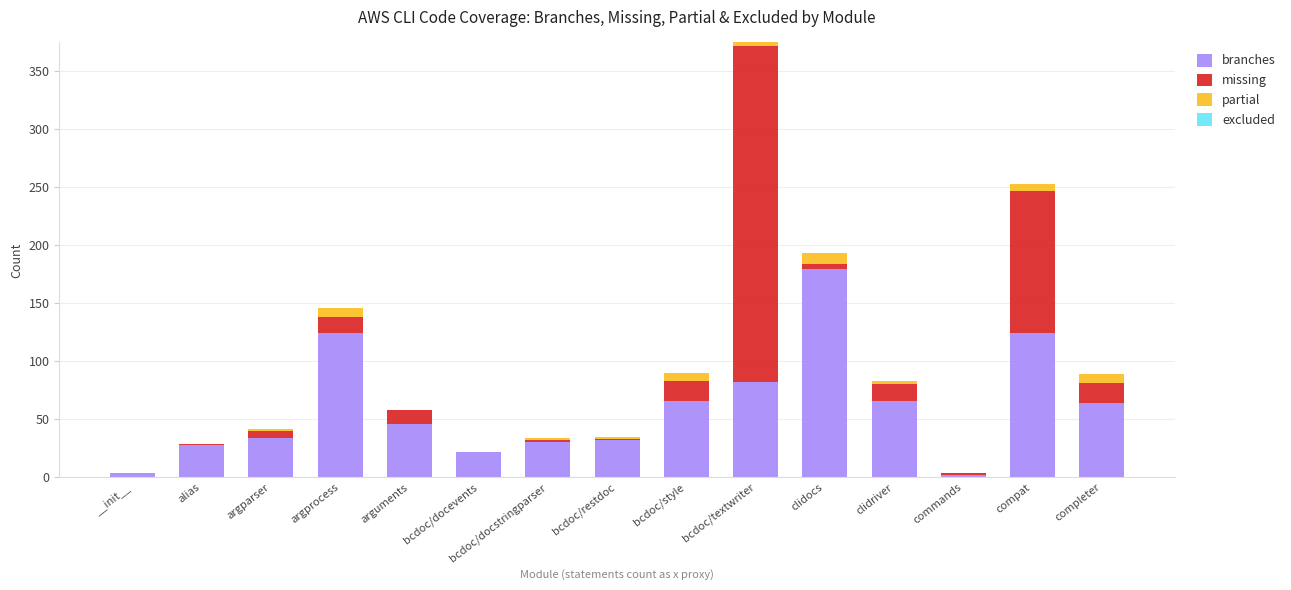

What is the sum of all branches values?

904